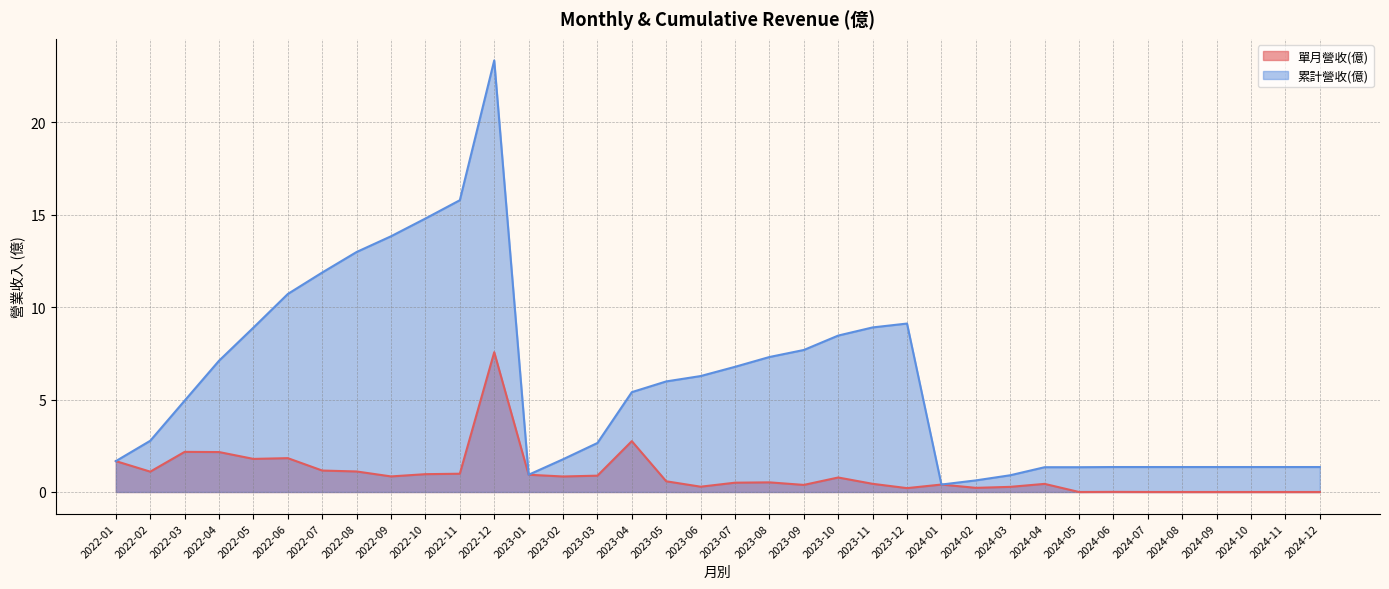

The 單月營收(億) series shows 0.6 at 2023-05. True or false?

True